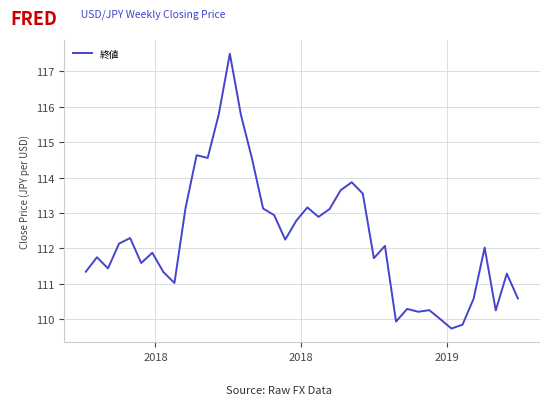

What is the difference between the maximum and minimum values?

7.8